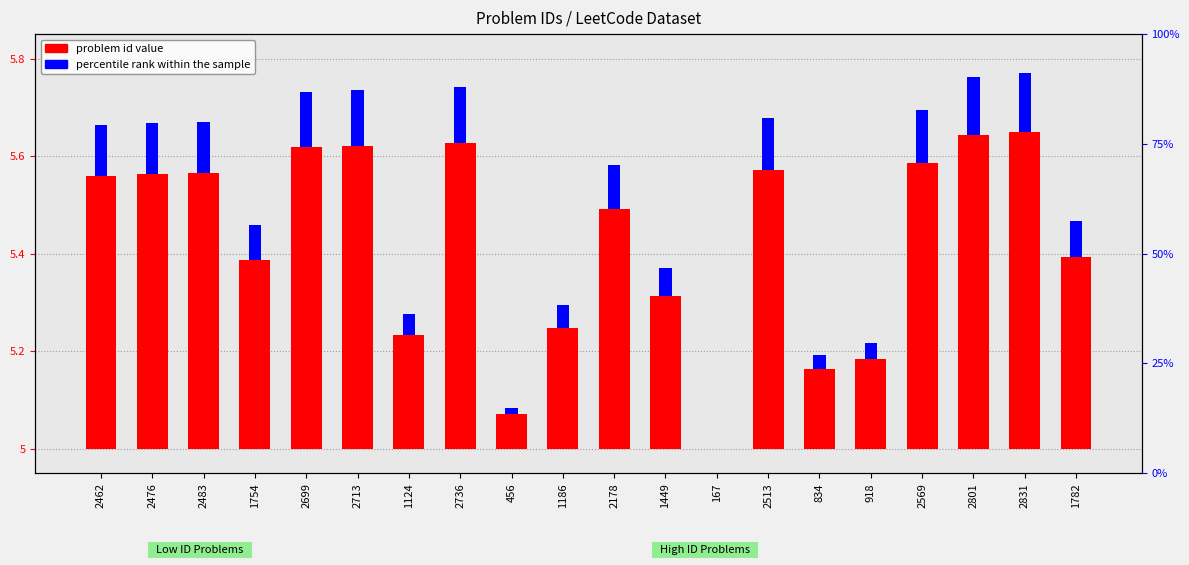

At which category does the chart reach its peak across all series?

2831